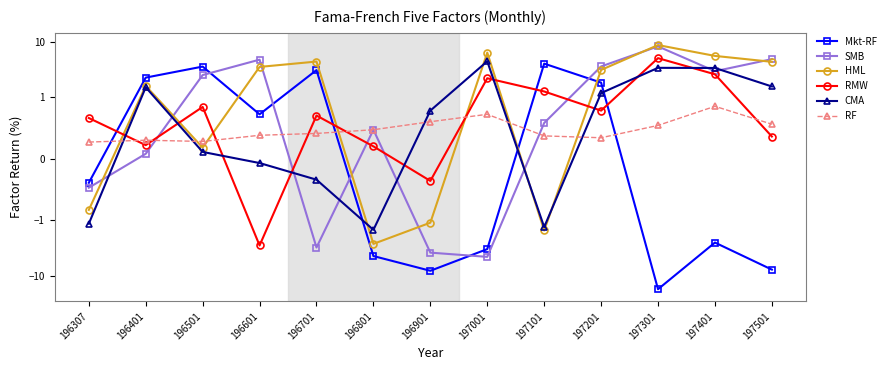

Which category has the lowest value across all series?

197301